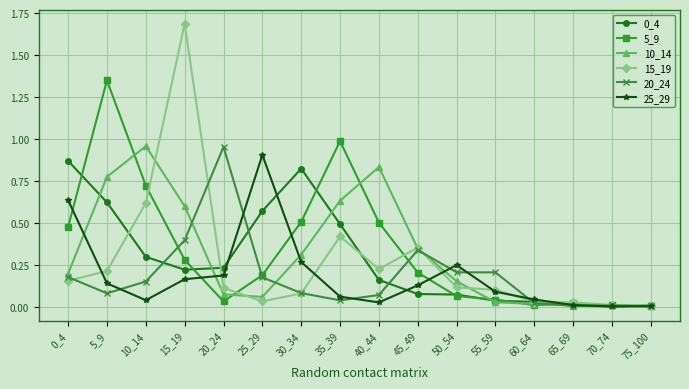

What is the maximum value shown in the chart?

1.7